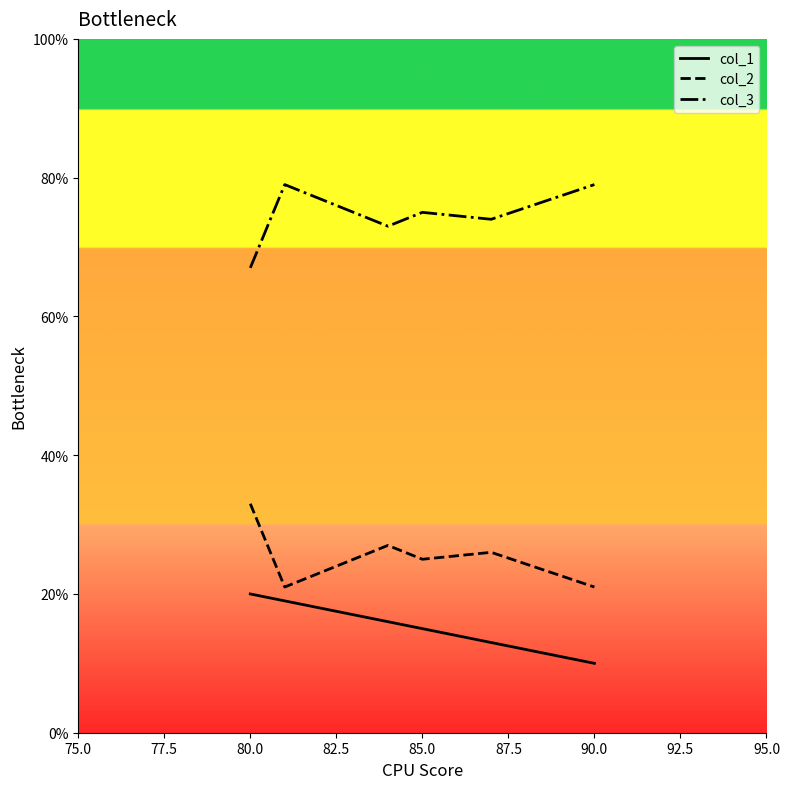

What is the minimum value for col_2?

21